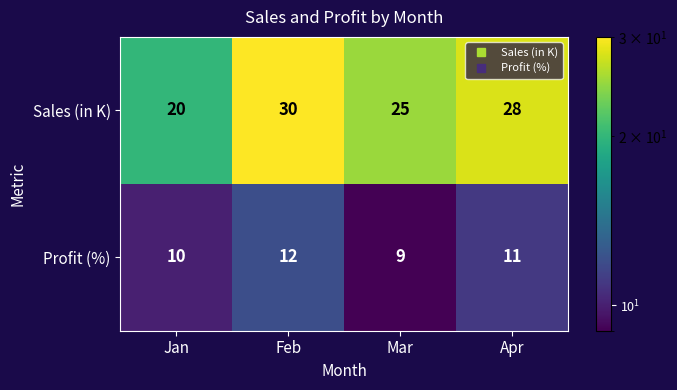

Reading left to right, list all the values displayed in this chart.

Sales (in K): Jan=20	Feb=30	Mar=25	Apr=28
Profit (%): Jan=10	Feb=12	Mar=9	Apr=11